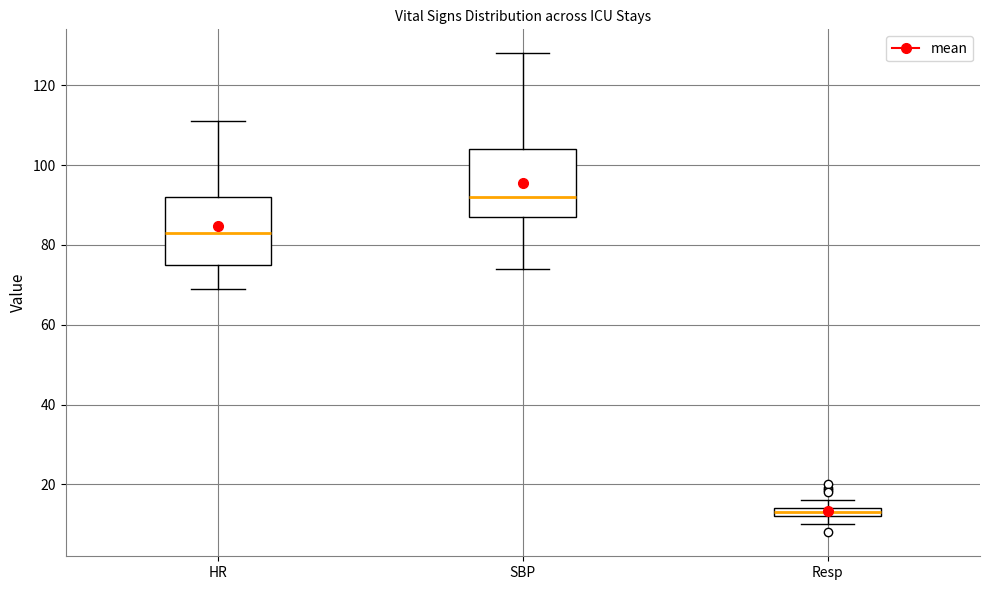

Where does the upper whisker of the box for HR end on the y-axis? The values are not printed on the chart, so give them approximately, as read against the axis.

112